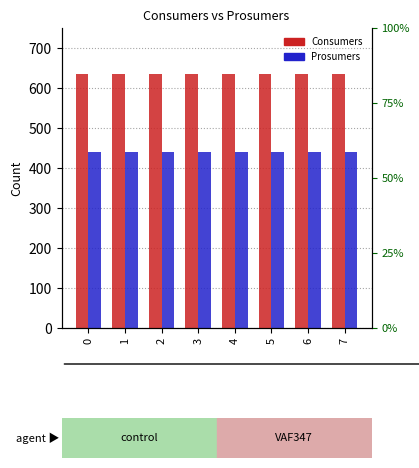

Reading left to right, transcribe all the data shown in this chart.

Consumers: 0=635	1=635	2=635	3=635	4=635	5=635	6=635	7=635
Prosumers: 0=440	1=440	2=440	3=440	4=440	5=440	6=440	7=440